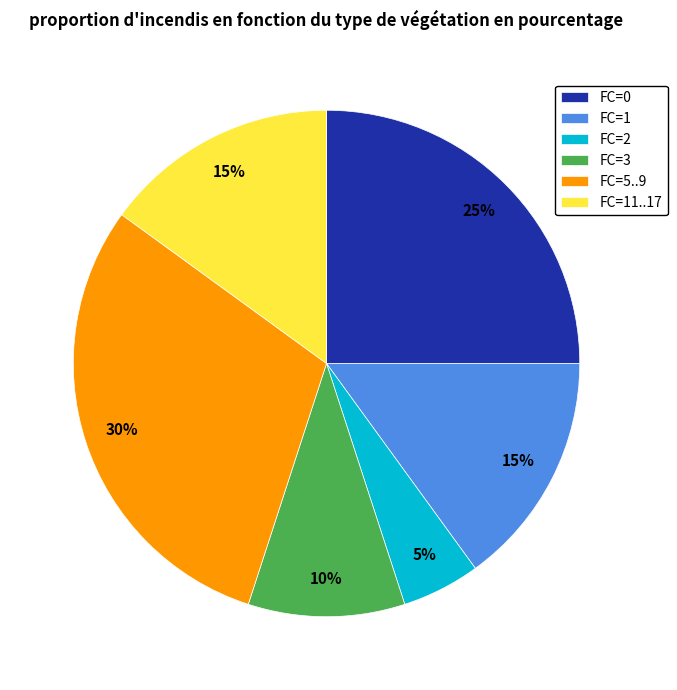

True or false: FC=3 accounts for 10% of the total.

True